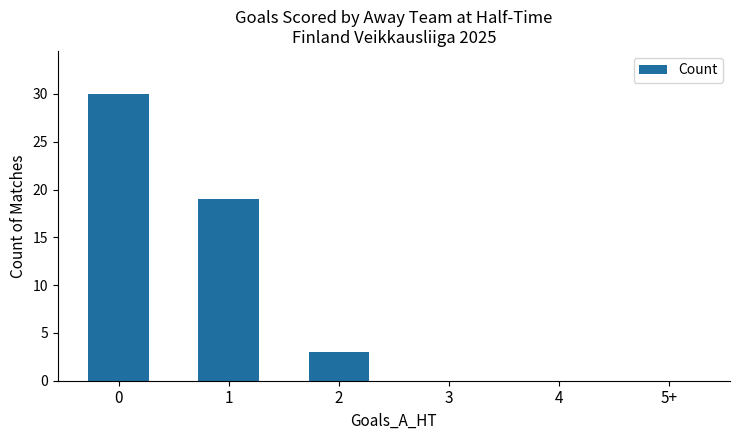

Reading right to left, what are all the values shown in this chart?

0	0	0	3	19	30